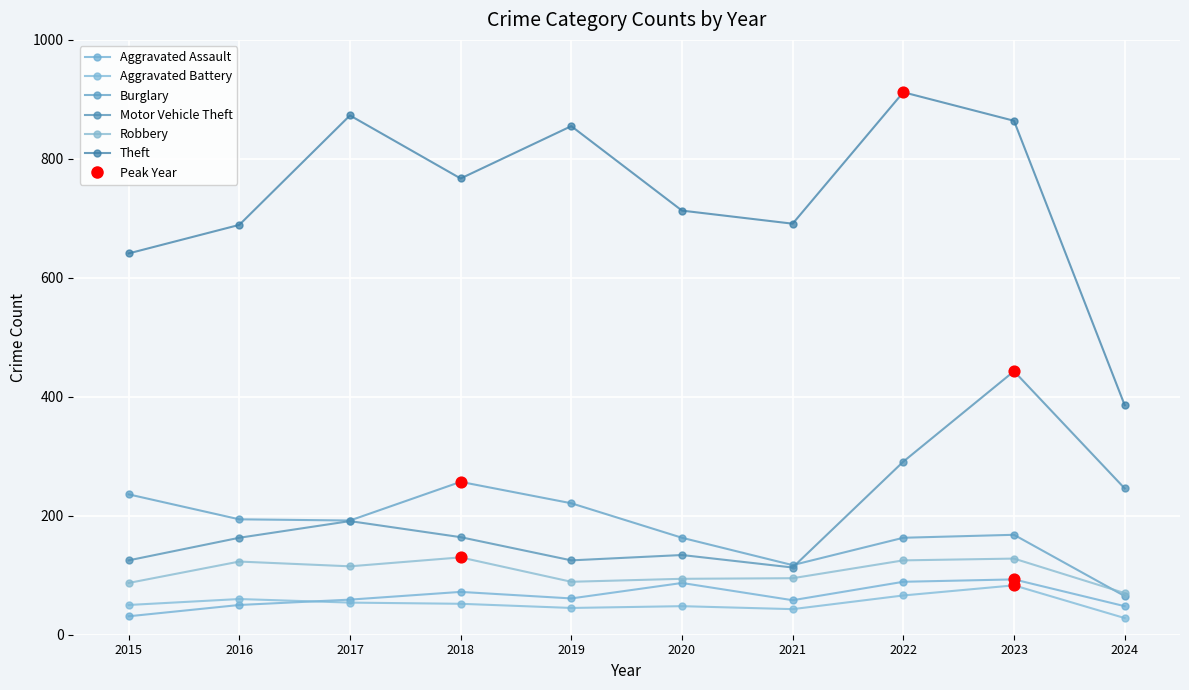

What is the total value across all series at 2017?

1484